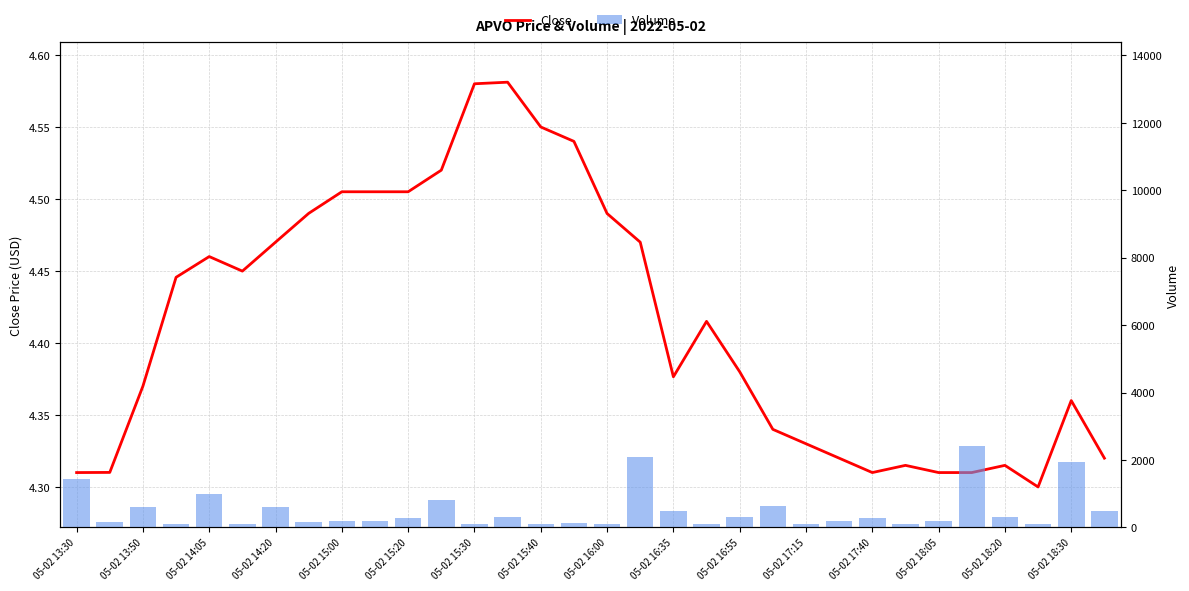

Count the number of categories in the chart.

32